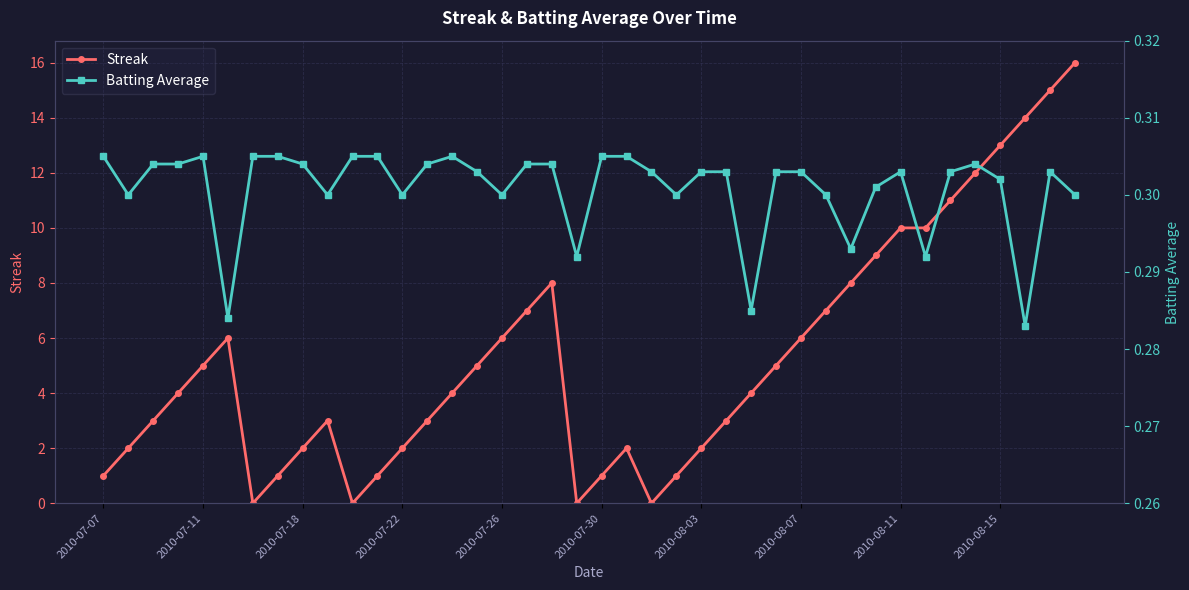

What is the maximum value for Streak?

16